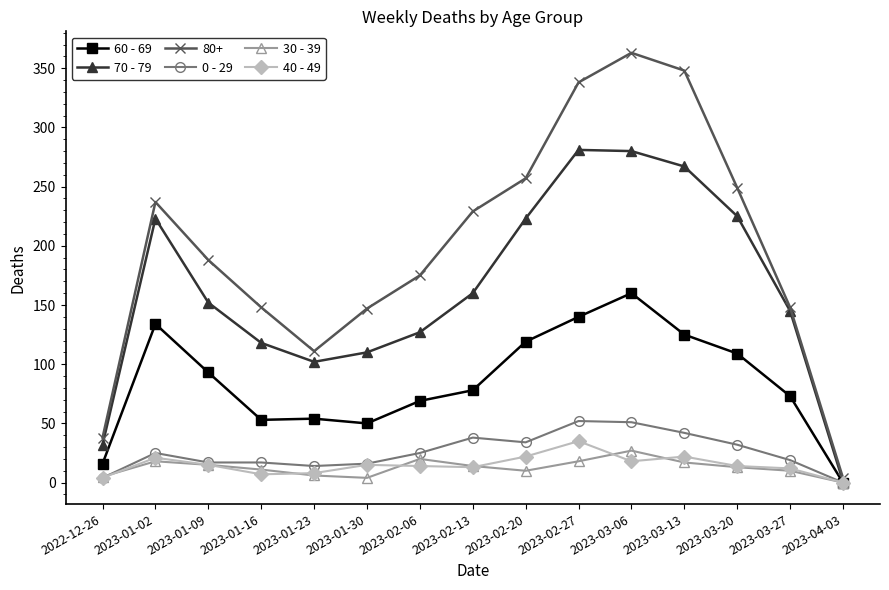

Does the chart display data point markers on the line(s)?

Yes